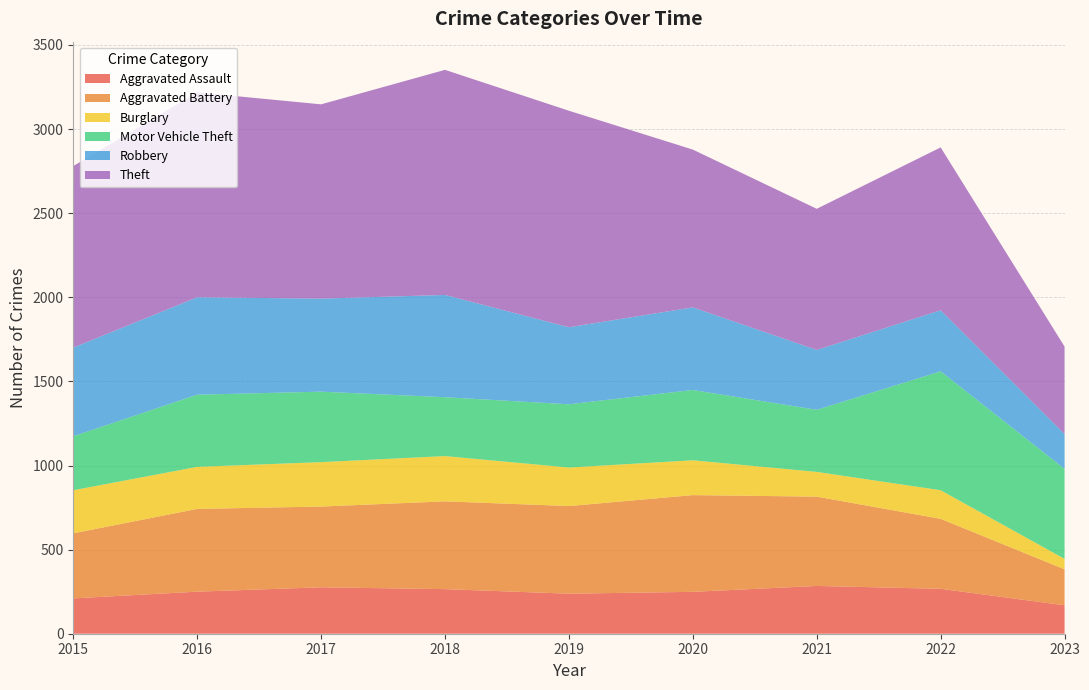

Reading left to right, transcribe all the data shown in this chart.

Aggravated Assault: 2015=210	2016=250	2017=276	2018=265	2019=238	2020=249	2021=284	2022=267	2023=169
Aggravated Battery: 2015=387	2016=492	2017=480	2018=522	2019=521	2020=575	2021=531	2022=416	2023=214
Burglary: 2015=256	2016=250	2017=264	2018=269	2019=229	2020=207	2021=147	2022=170	2023=62
Motor Vehicle Theft: 2015=321	2016=429	2017=419	2018=350	2019=376	2020=418	2021=369	2022=707	2023=535
Robbery: 2015=527	2016=579	2017=553	2018=608	2019=458	2020=491	2021=356	2022=363	2023=207
Theft: 2015=1079	2016=1218	2017=1155	2018=1338	2019=1287	2020=938	2021=839	2022=968	2023=520